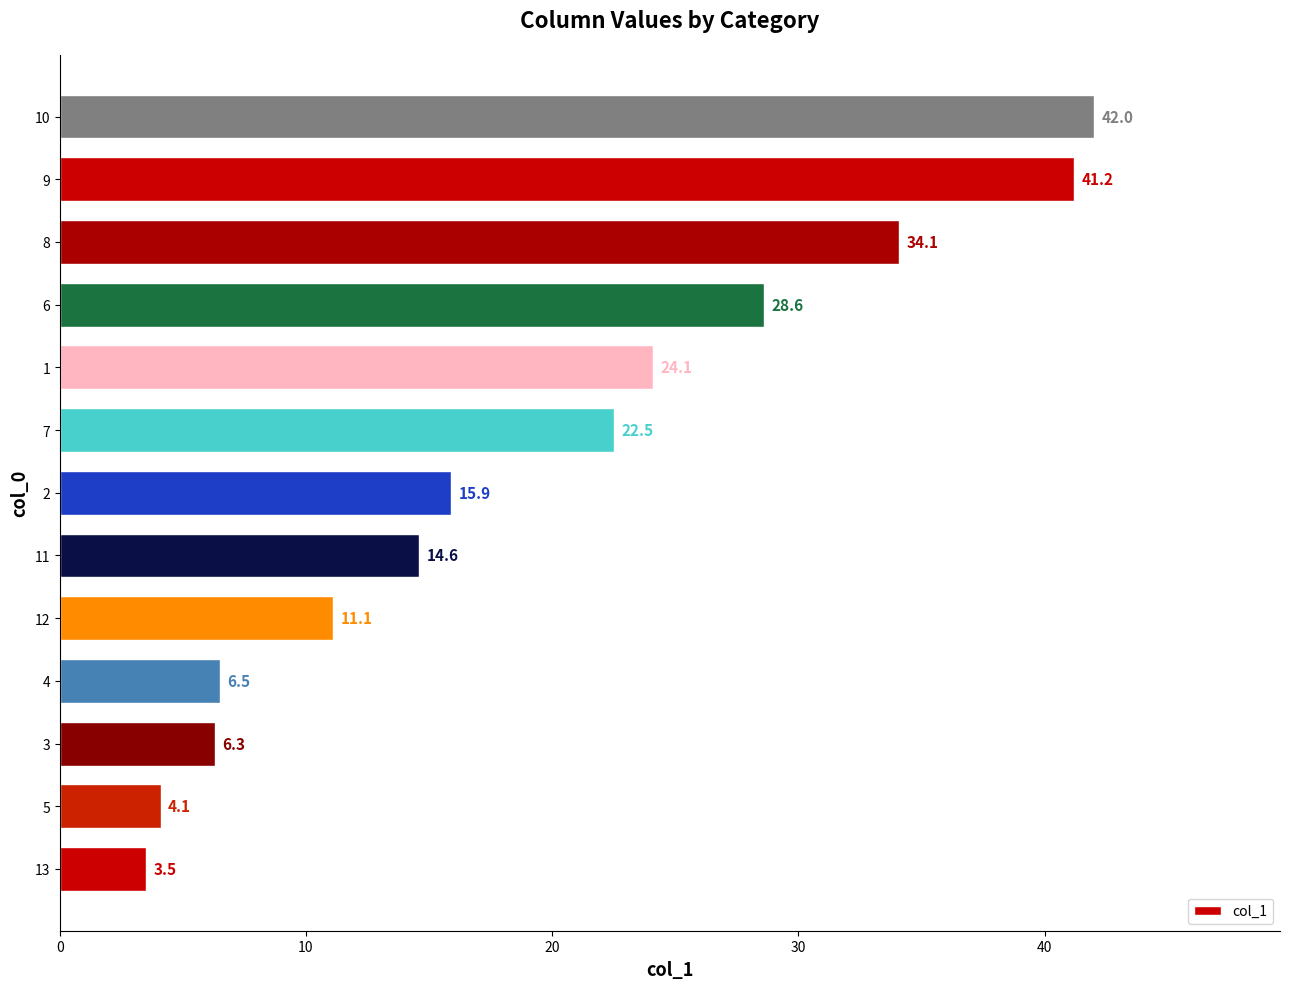

Read the value at 1.

24.1